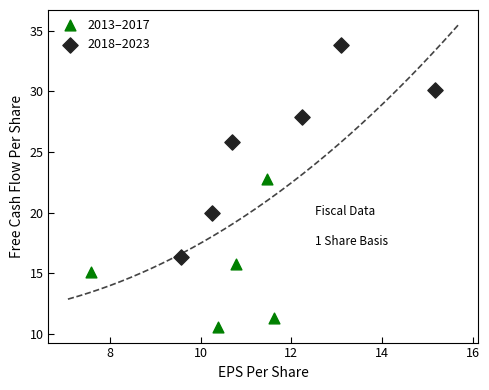

Which series reaches the minimum Y coordinate?

2013–2017